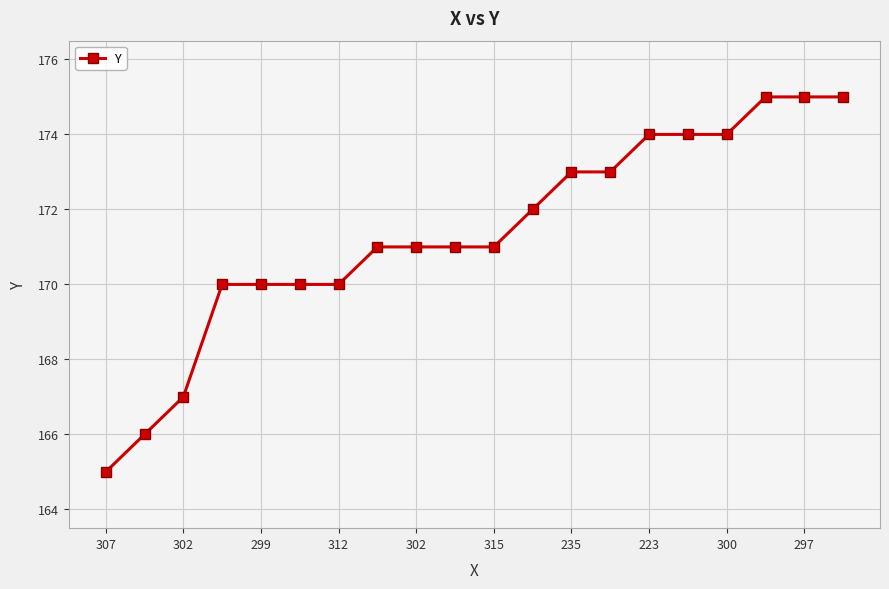

What is the minimum value shown in the chart?

165